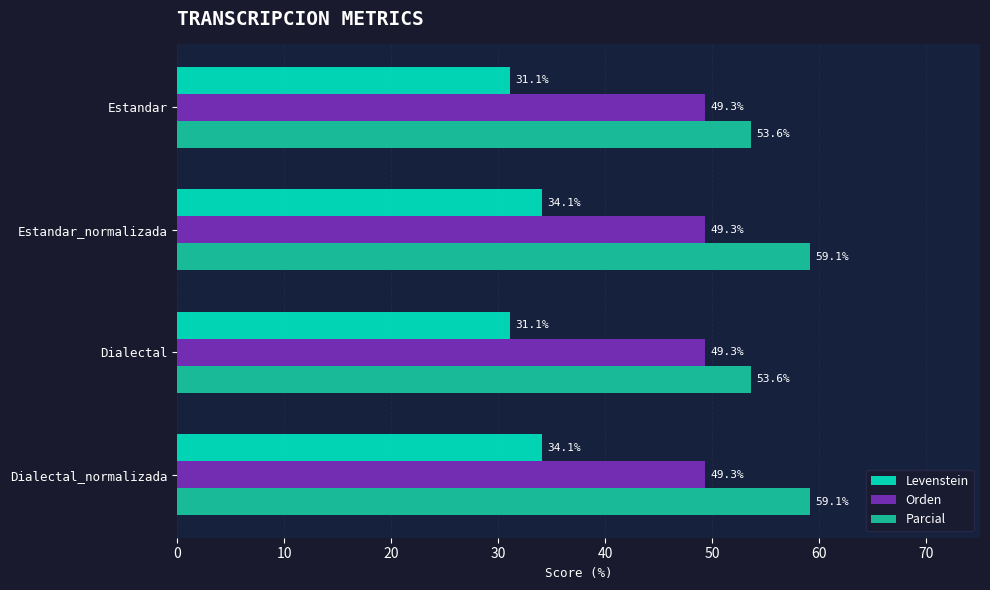

Rank the series by their average value, from lowest to highest.

Levenstein, Orden, Parcial